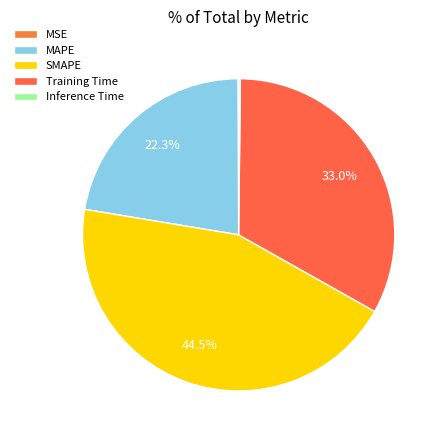

What percentage is NOT represented by MSE?

99.9%